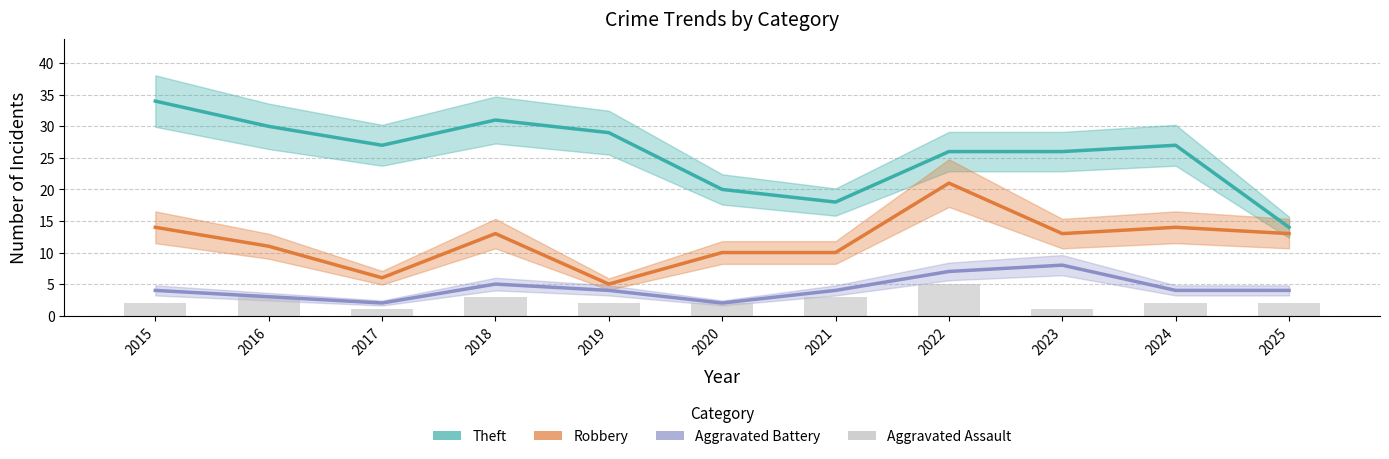

What is the value of the Theft bar at the 10th from the left?

27